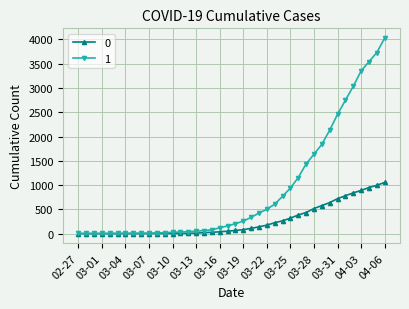

What is the maximum value shown in the chart?

4028